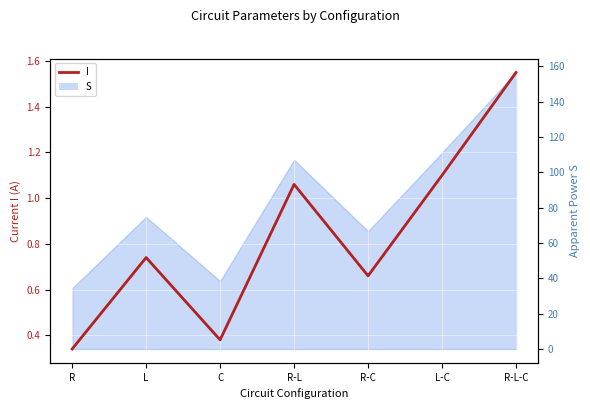

Where is the first local minimum?

C